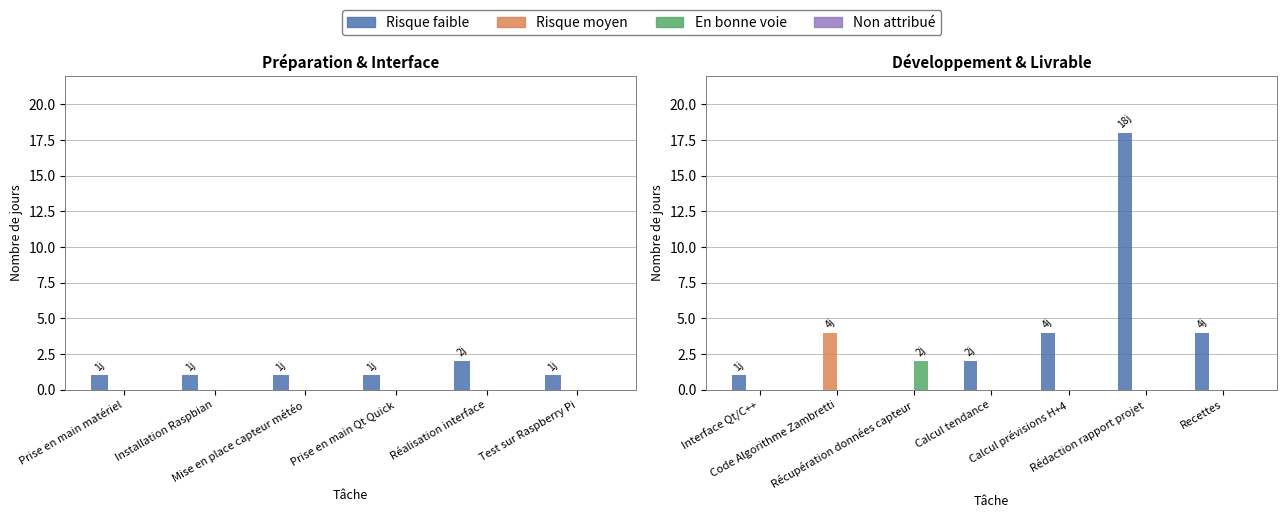

Are the bars grouped side by side (vs. stacked)?

Yes